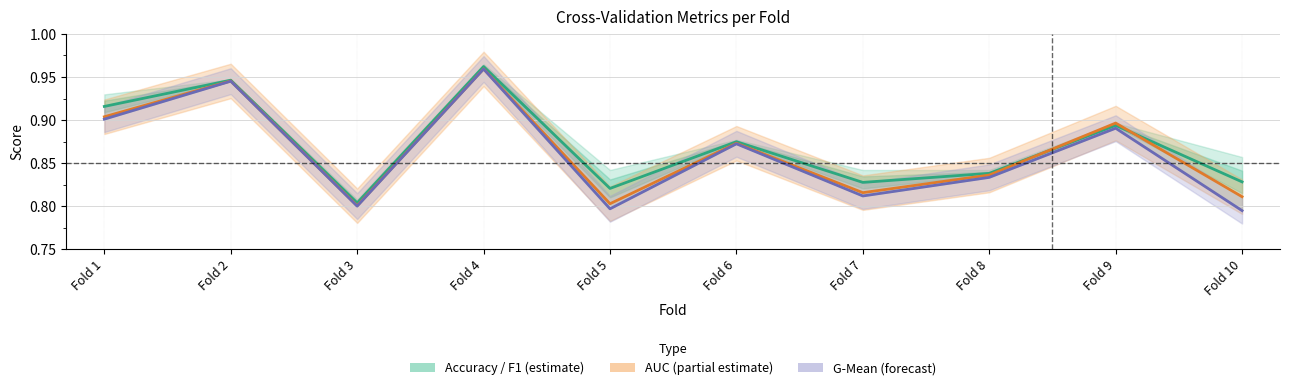

At which category is the sum across all series the highest?

Fold 4